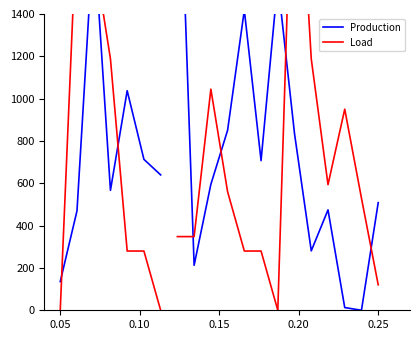

What is the average value of the Load series?

758.0